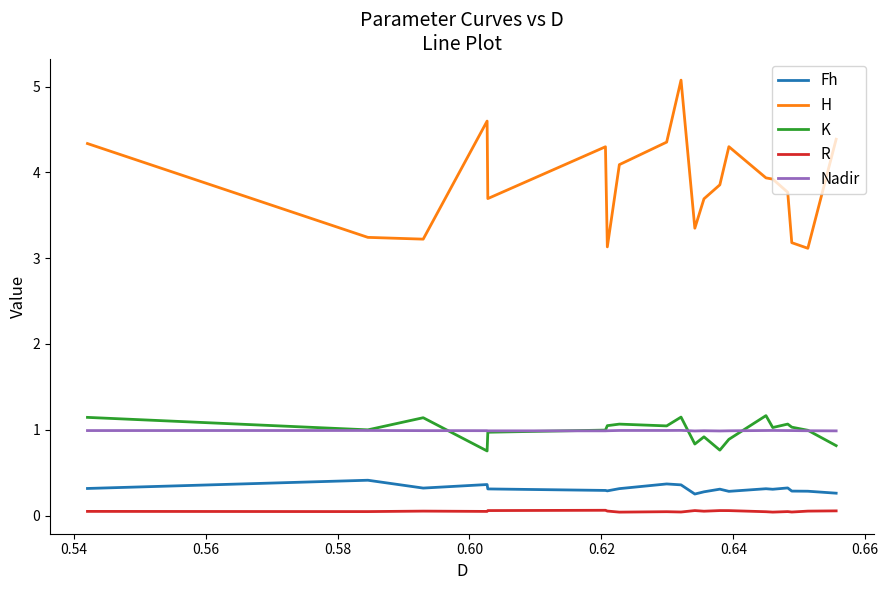

How many R values are between 0 and 1?

20